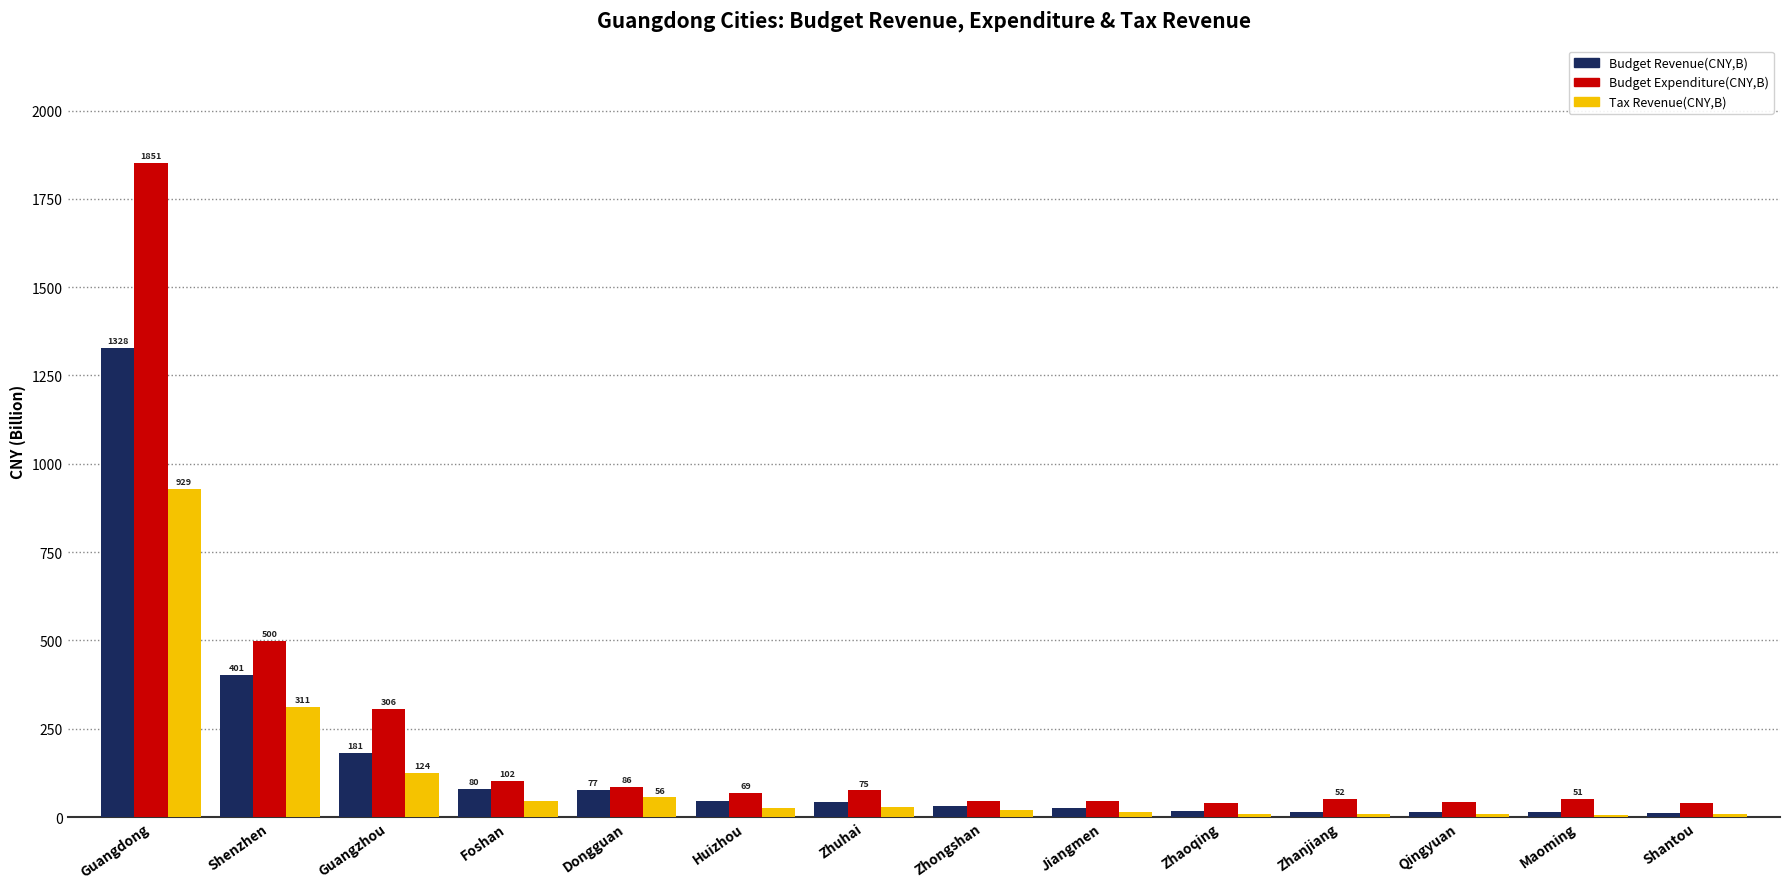

Which series has the largest range (max minus min)?

Budget Expenditure(CNY,B)